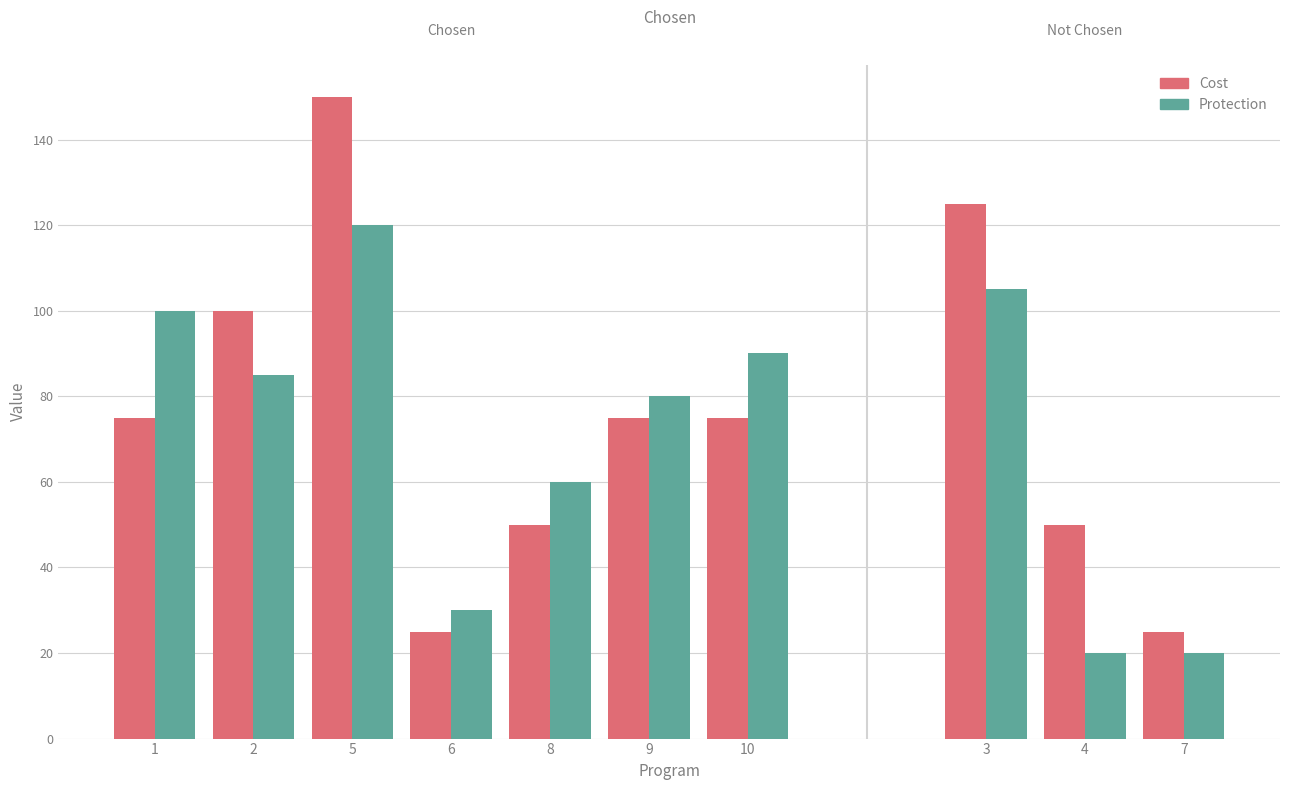

What is the total value across all series at 5?

270